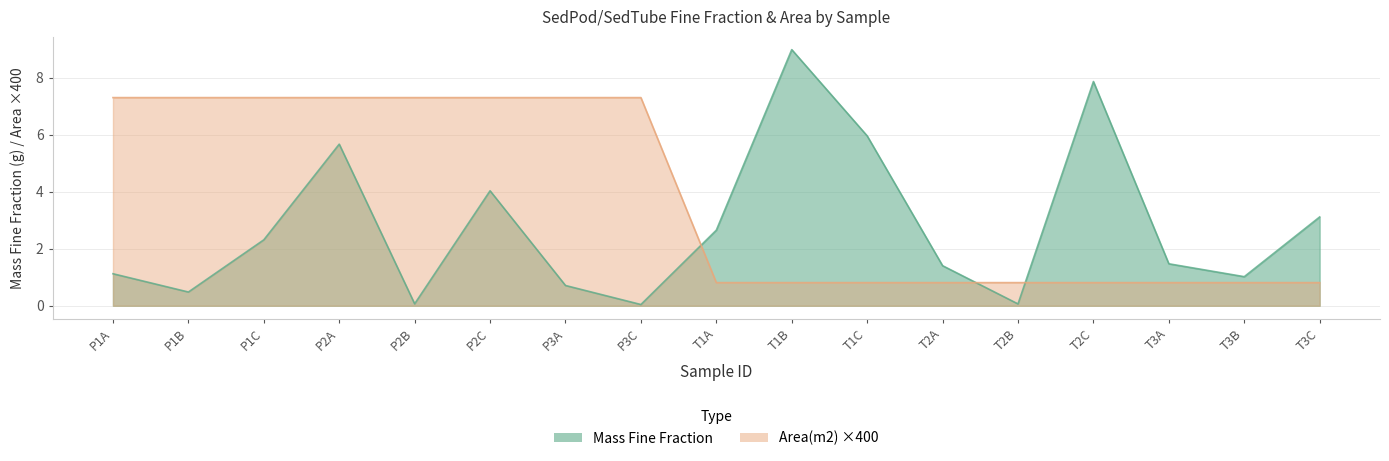

What is the lowest value of the Area(m2) series?

0.8